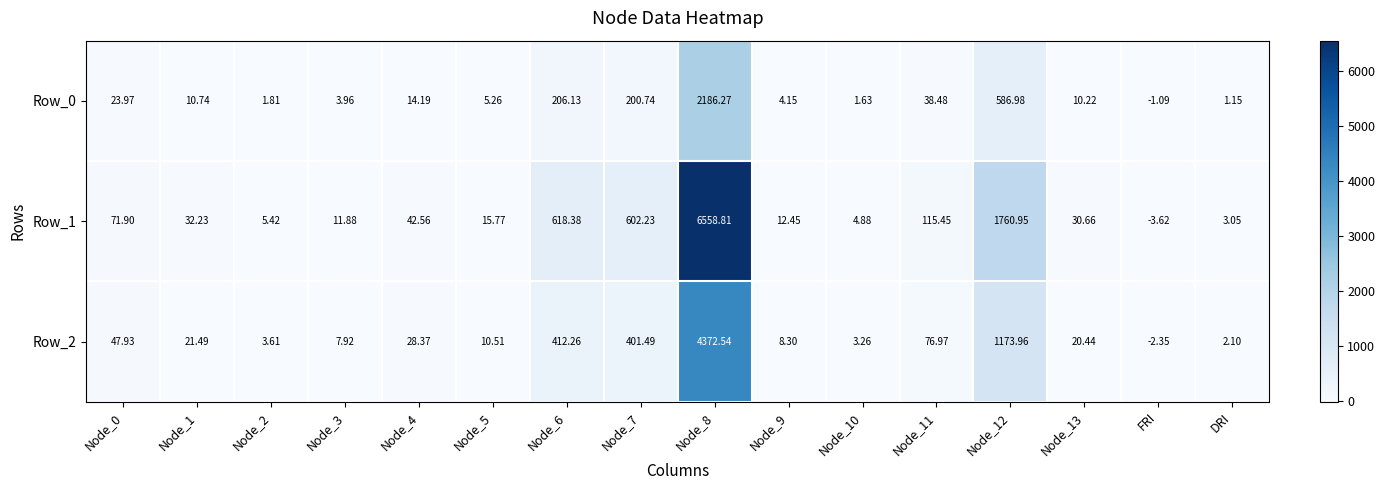

At which label does Row_0 reach its minimum?

FRI